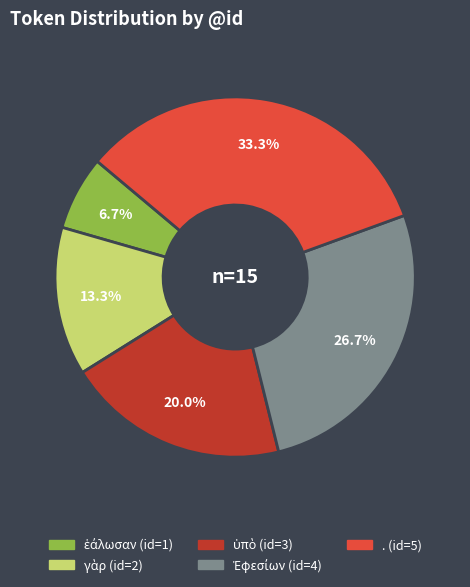

Does any single category account for the majority?

No